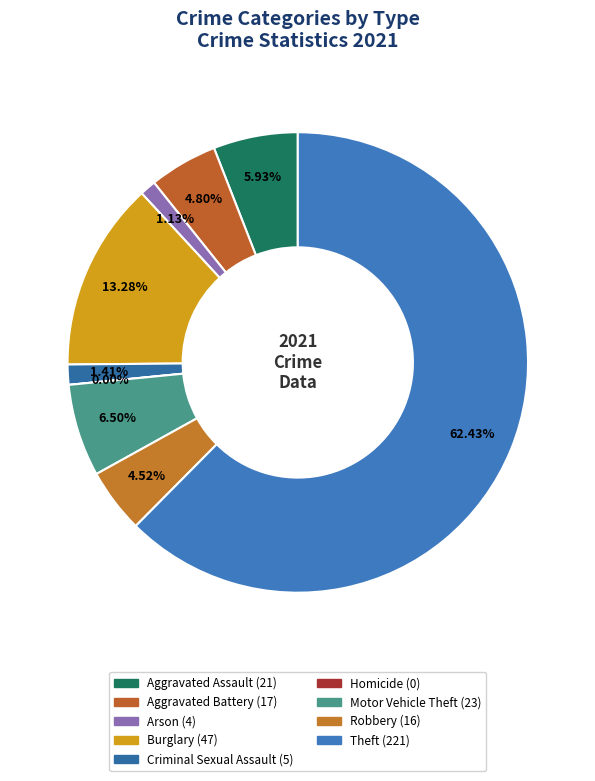

Combined, what portion of the pie is Motor Vehicle Theft and Homicide?

6.5%